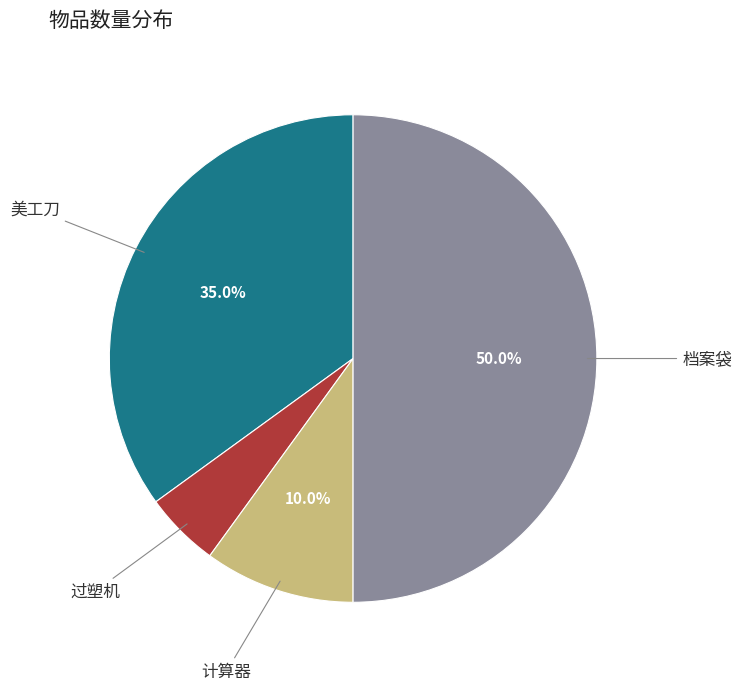

Rank the categories by value from highest to lowest.

档案袋, 美工刀, 计算器, 过塑机